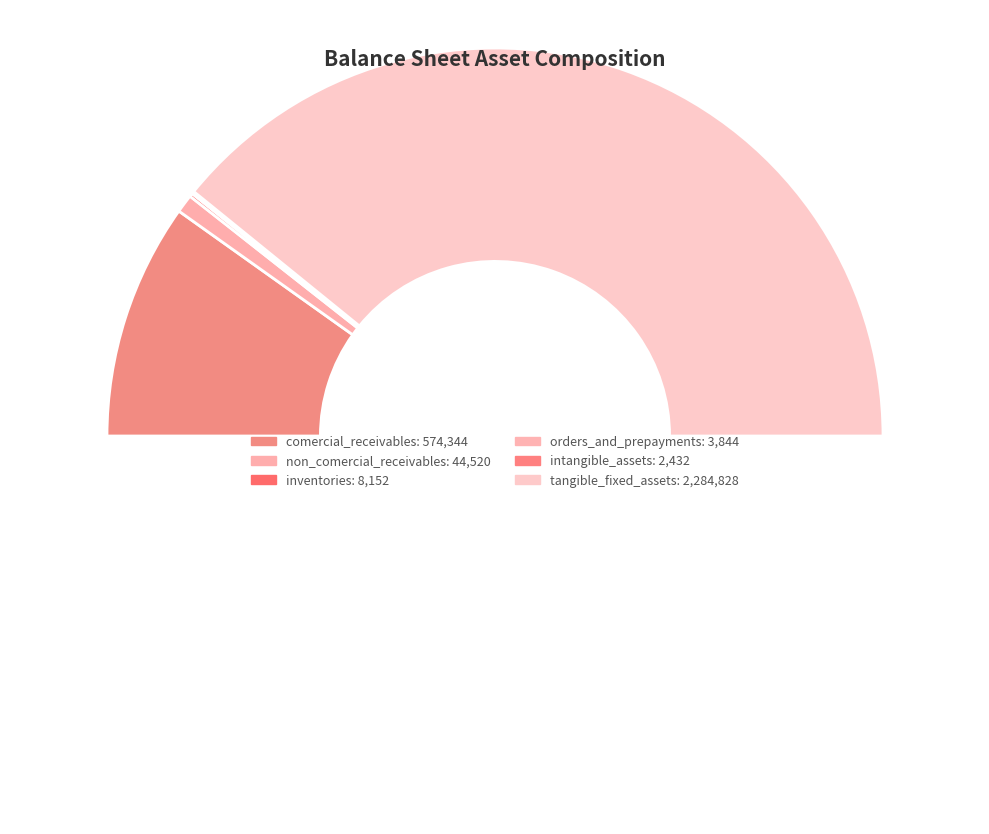

Which category has the smallest portion of the pie?

intangible_assets